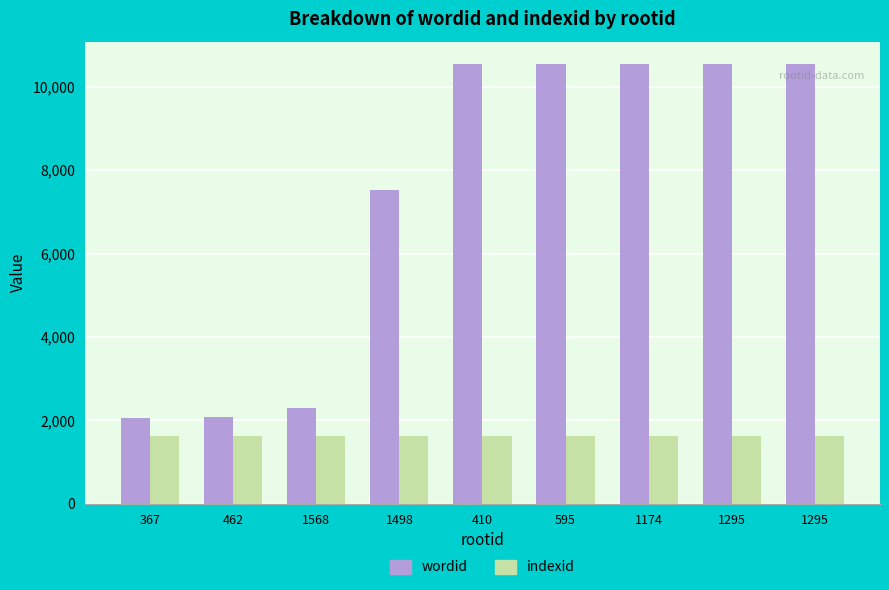

What is the label of the 6th bar from the right?

1498